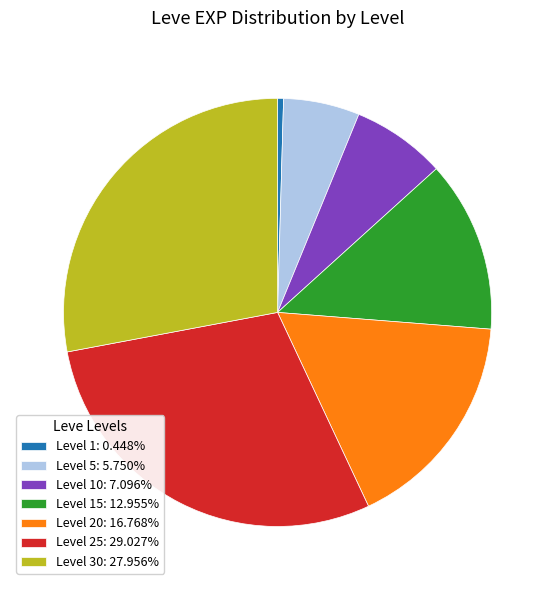

Does Level 15: 12.955% account for over 50% of the chart?

No